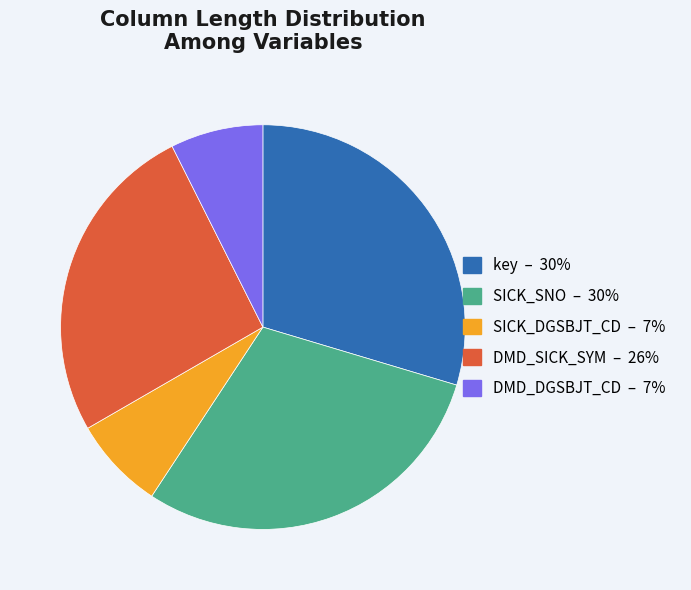

Does DMD_DGSBJT_CD – 7% represent more than half of the total?

No